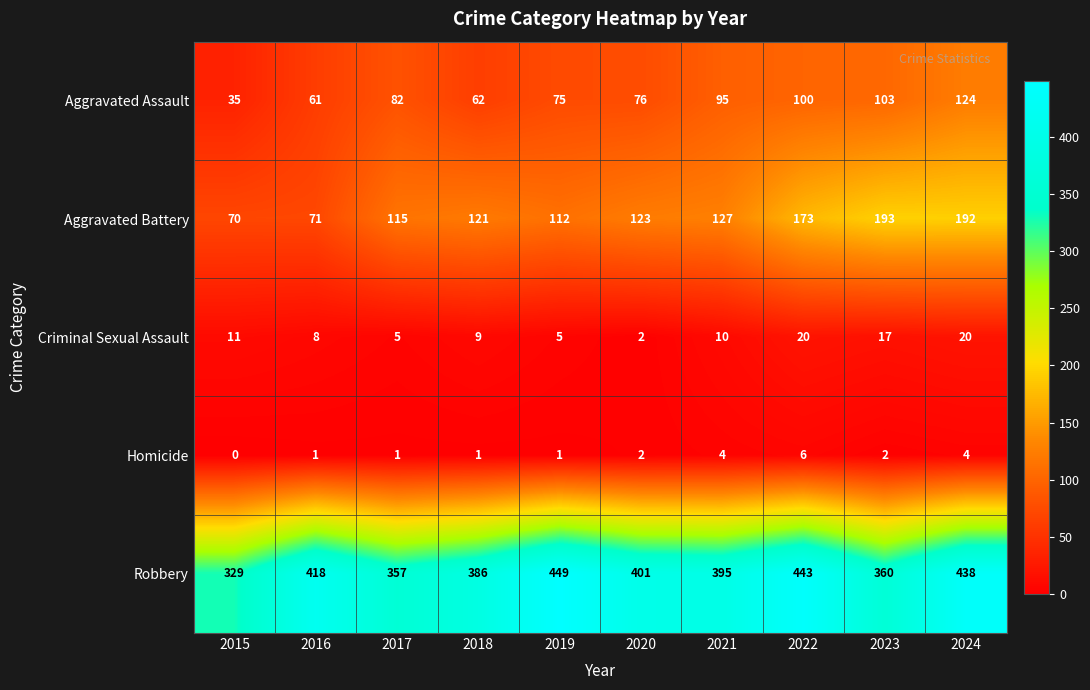

At how many categories does at least one series exceed 156?

10